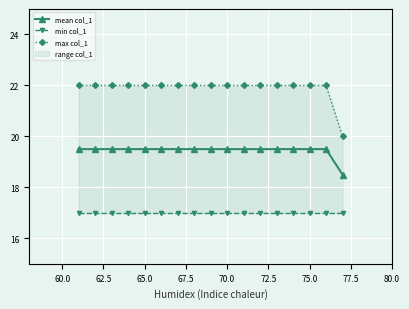

True or false: mean col_1 has more than 0 interior local peaks.

False